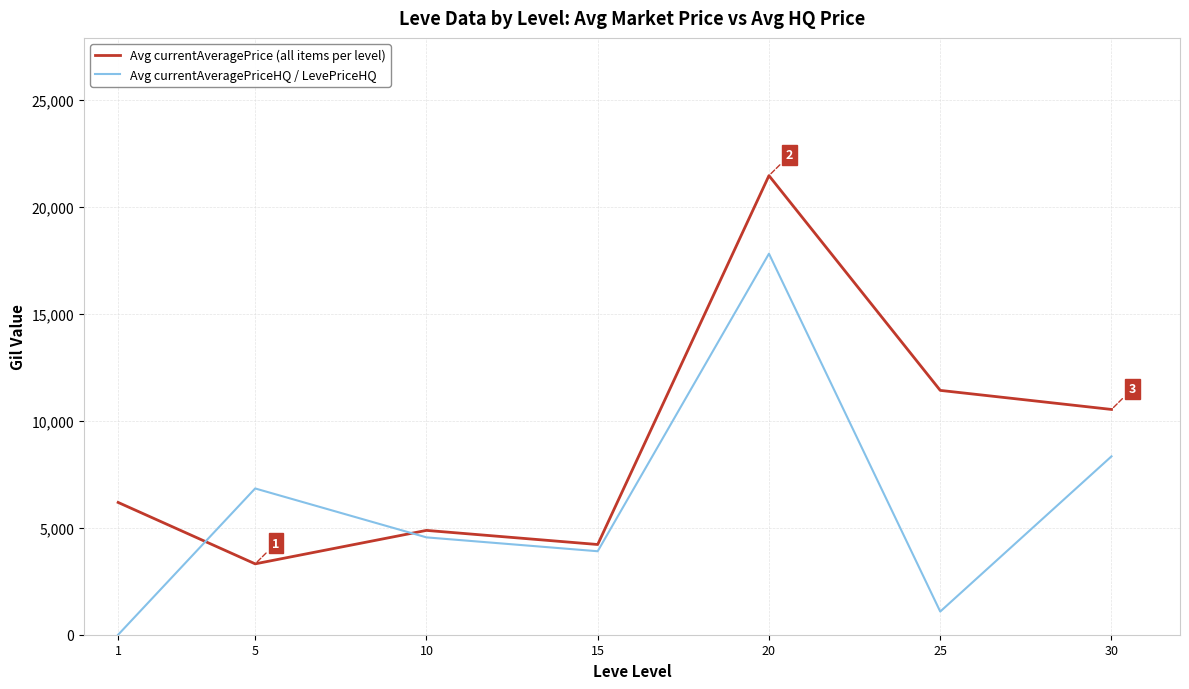

What is the difference between the second highest and second lowest values in the Avg currentAveragePrice (all items per level) series?

7200.3